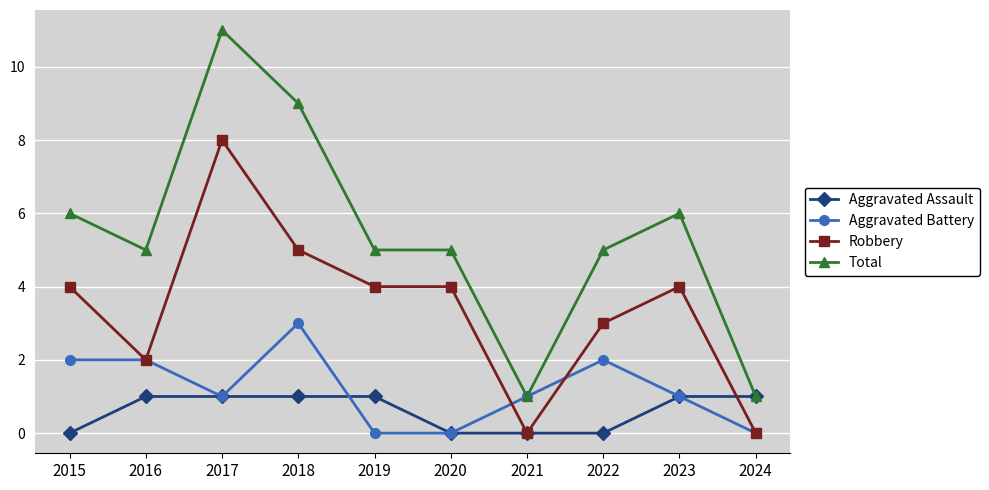

Reading left to right, what are all the values shown in this chart?

Aggravated Assault: 2015=0	2016=1	2017=1	2018=1	2019=1	2020=0	2021=0	2022=0	2023=1	2024=1
Aggravated Battery: 2015=2	2016=2	2017=1	2018=3	2019=0	2020=0	2021=1	2022=2	2023=1	2024=0
Robbery: 2015=4	2016=2	2017=8	2018=5	2019=4	2020=4	2021=0	2022=3	2023=4	2024=0
Total: 2015=6	2016=5	2017=11	2018=9	2019=5	2020=5	2021=1	2022=5	2023=6	2024=1